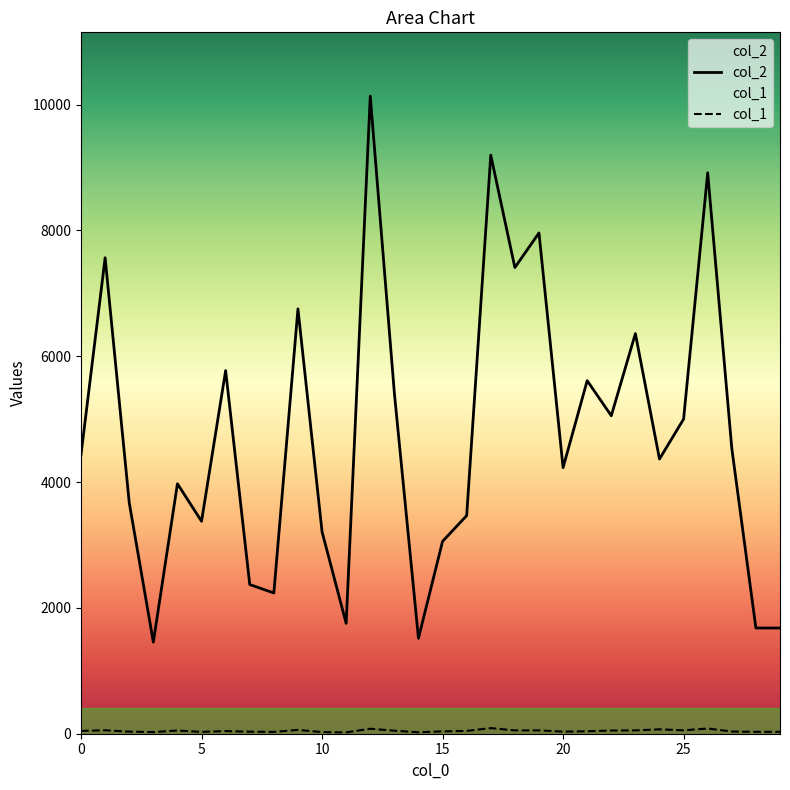

How many values in the col_2 series exceed 4437?

14